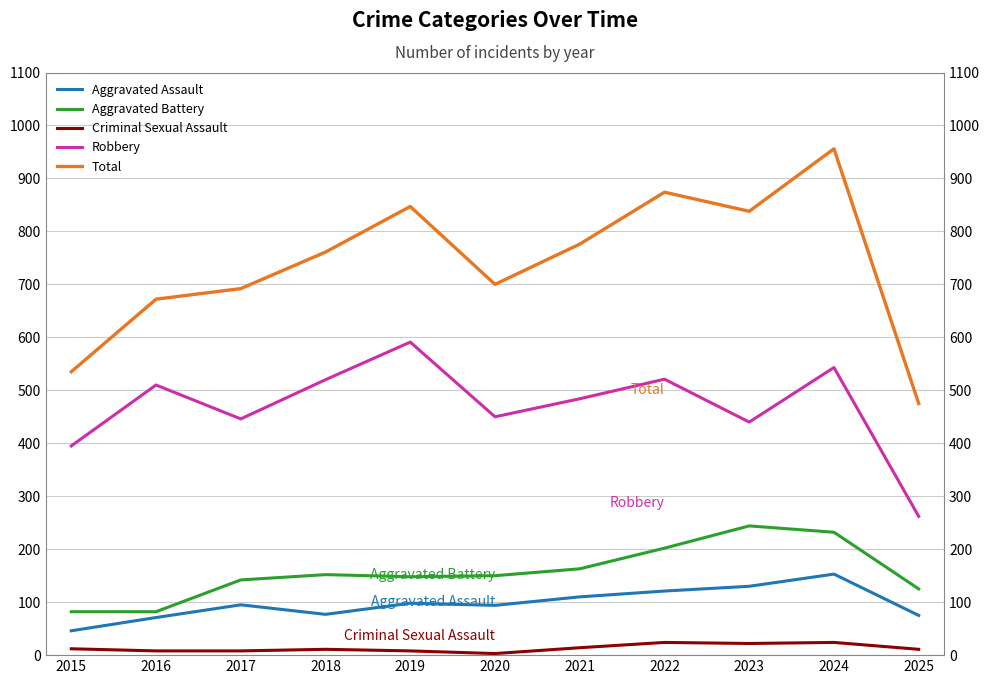

What is the value of the Total point at the 11th from the left?

475